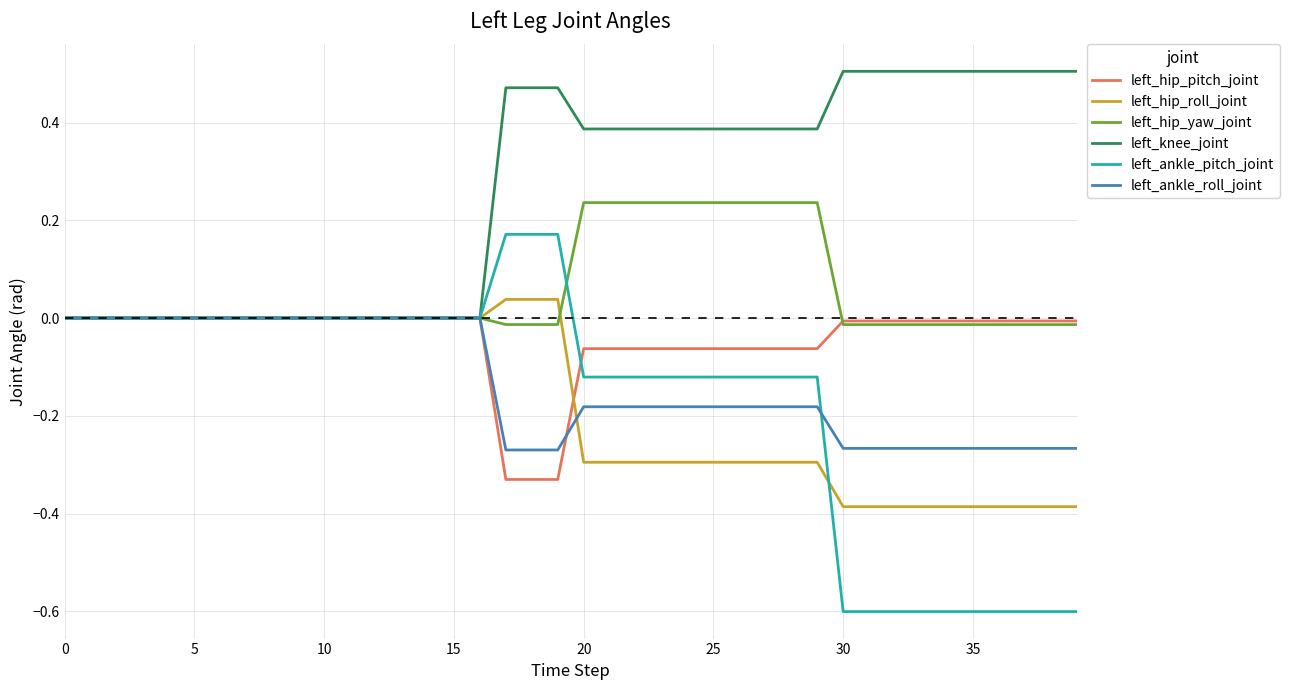

Which series has the largest total across all categories?

left_knee_joint